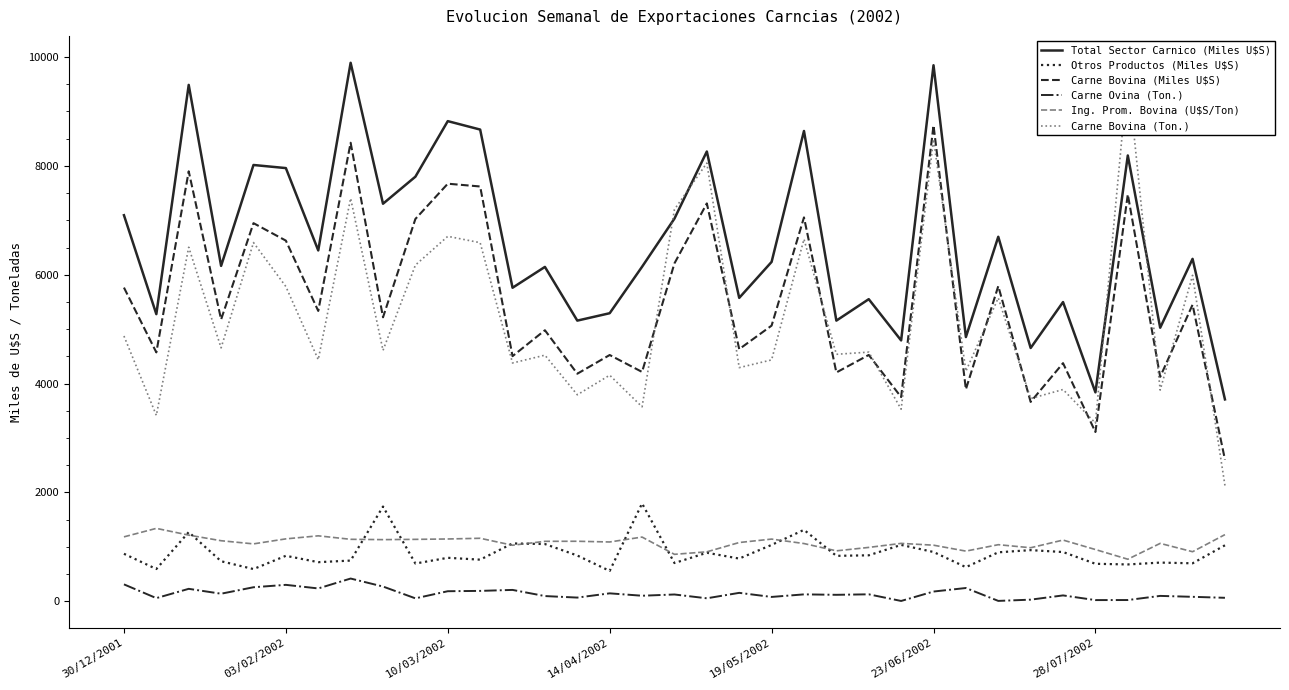

True or false: Ing. Prom. Bovina (U$S/Ton) has more than 0 interior local peaks.

True